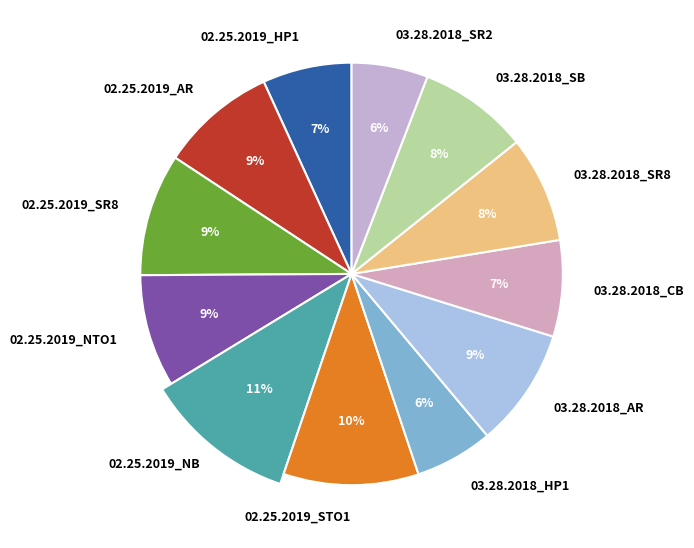

Is there any slice that represents more than half of the pie?

No